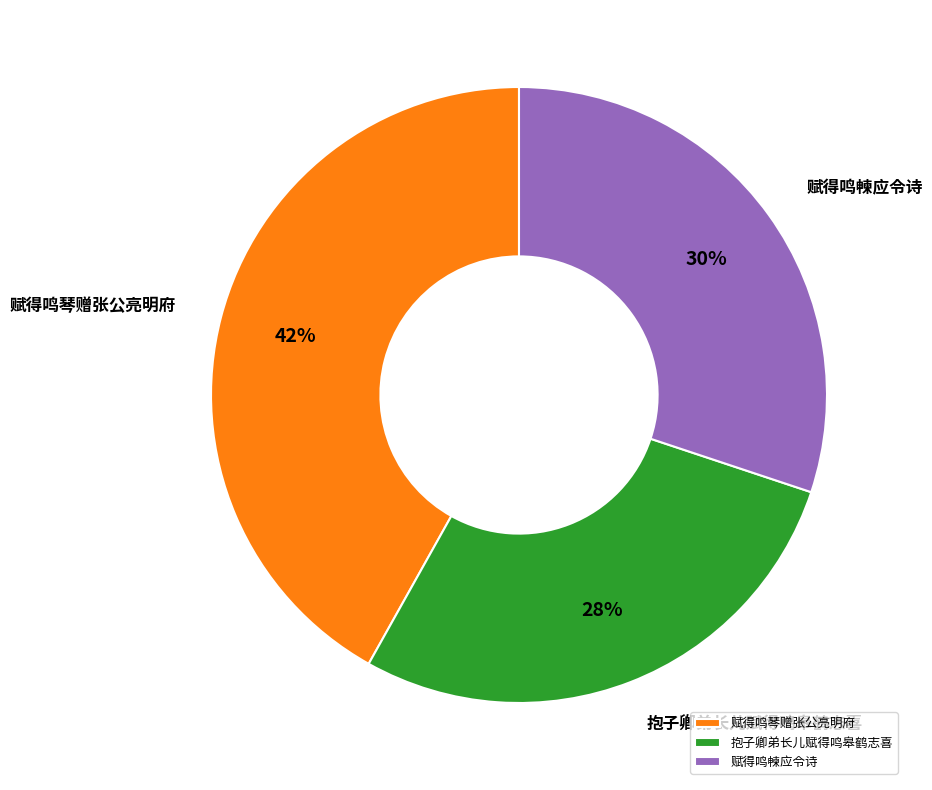

How many slices are in this pie chart?

3